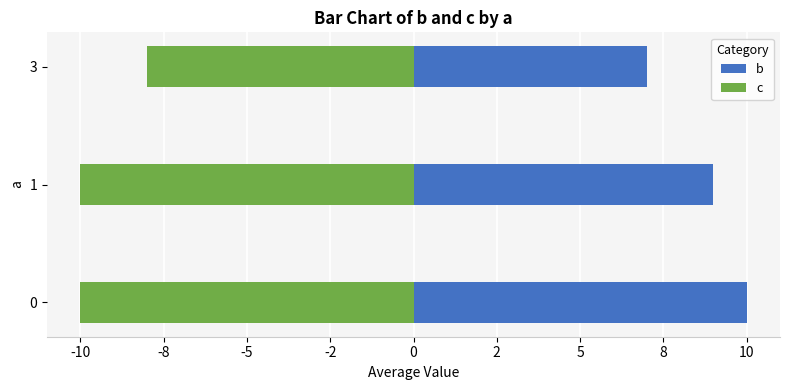

What is the value of the c bar at the 3rd from the left?

-8